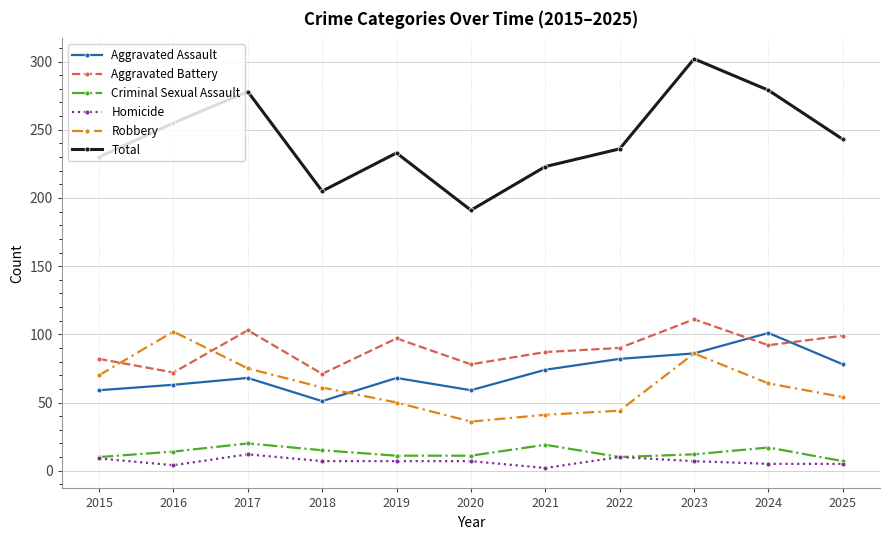

Count the number of categories in the chart.

11